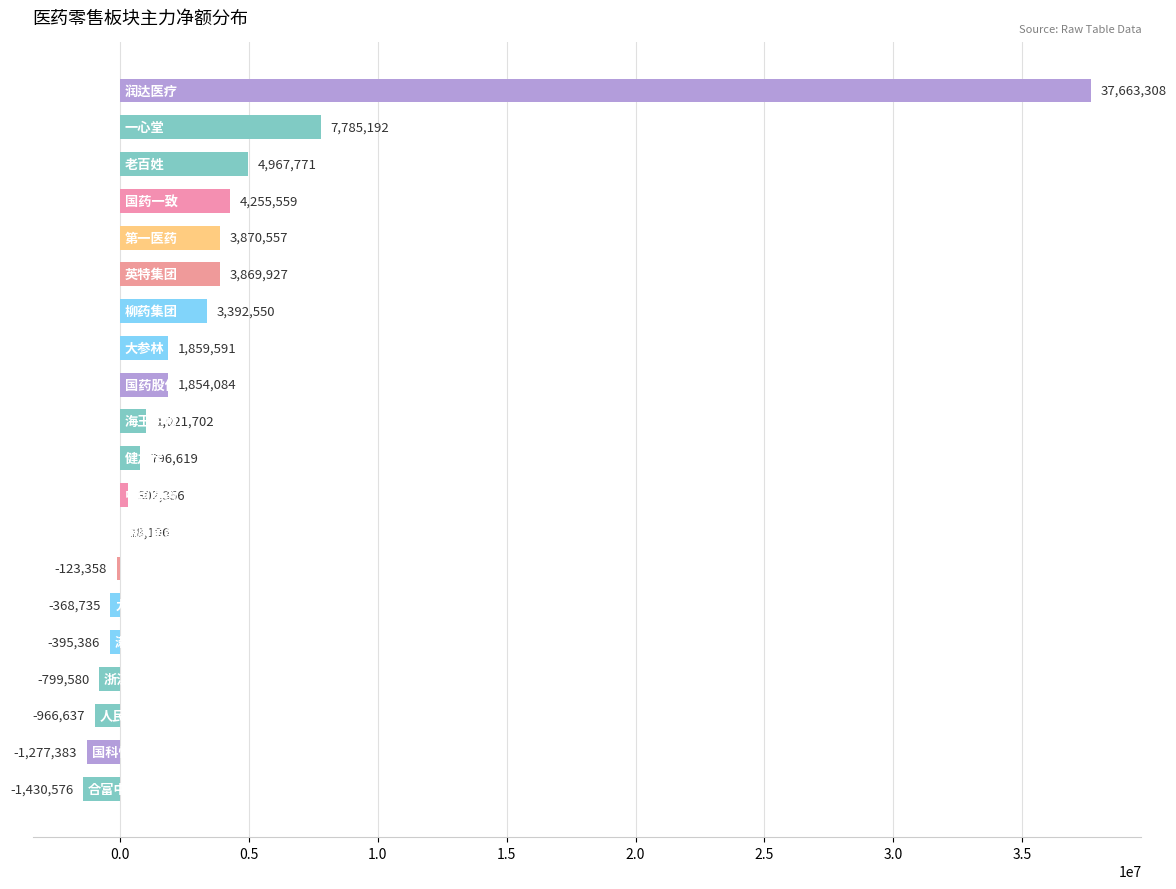

What is the maximum value shown in the chart?

37663308